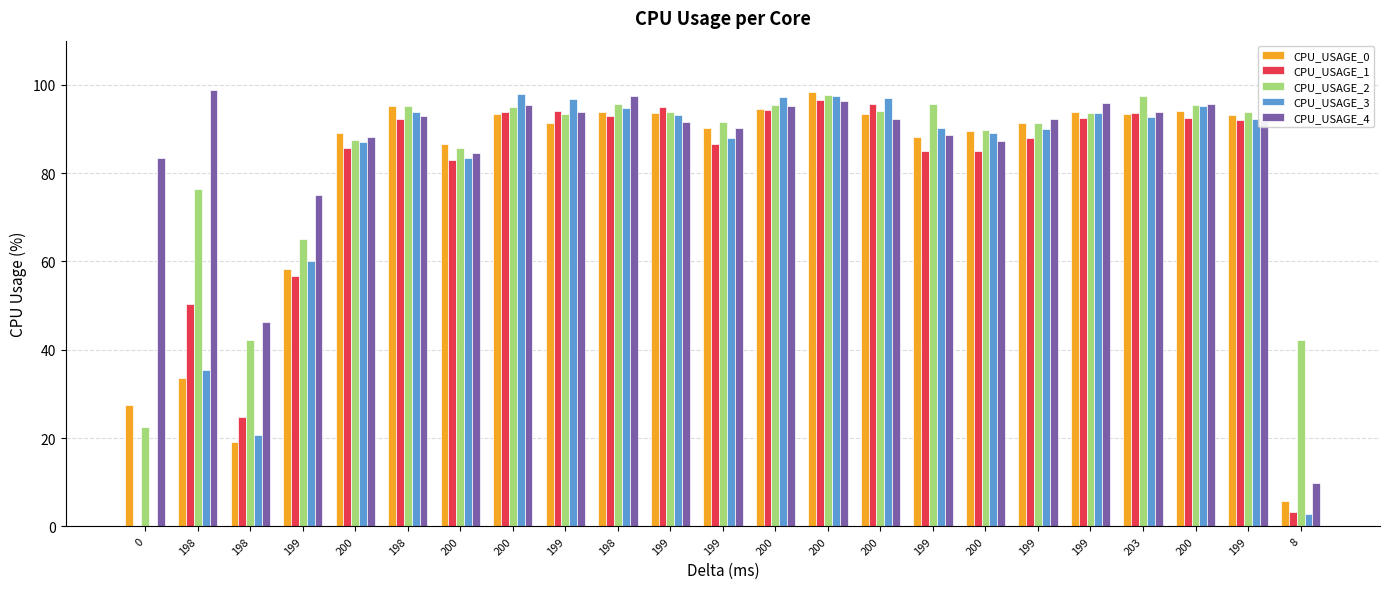

Between 199 and 200, which is larger?

199